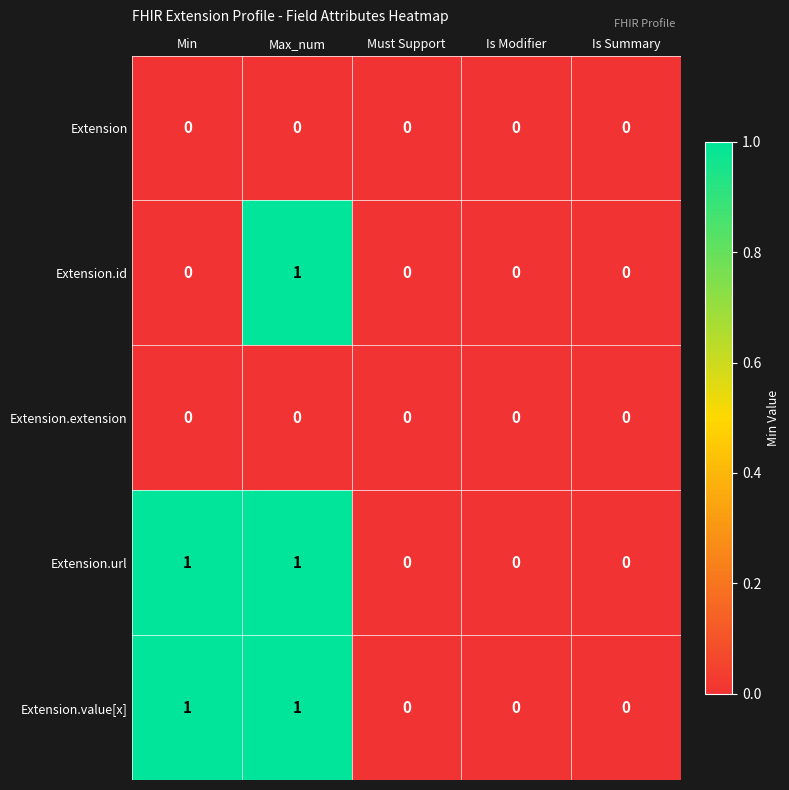

True or false: Extension.value[x] has a value of 1 at Must Support.

False